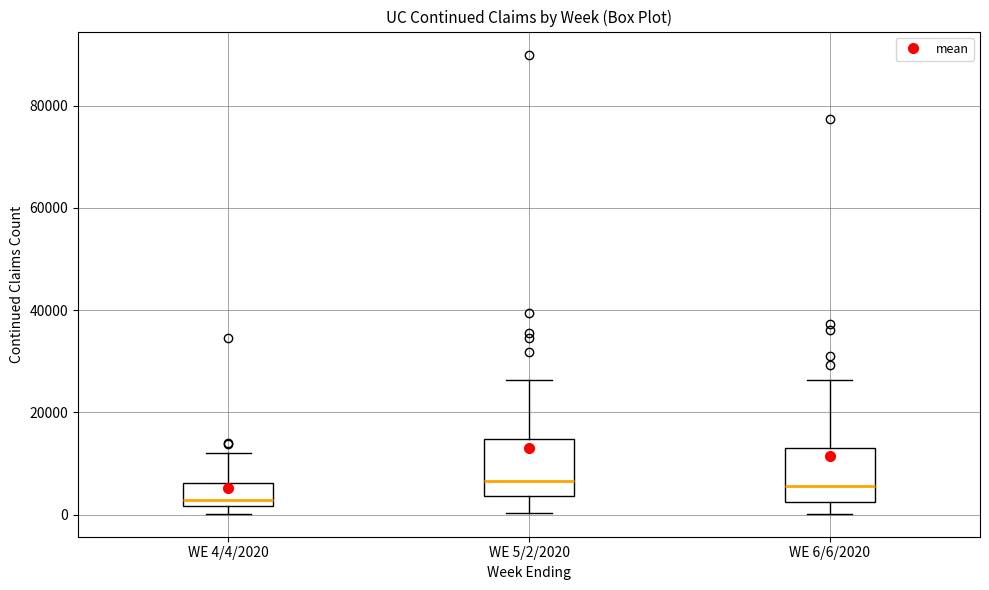

Which box's median line is the lowest?

WE 4/4/2020